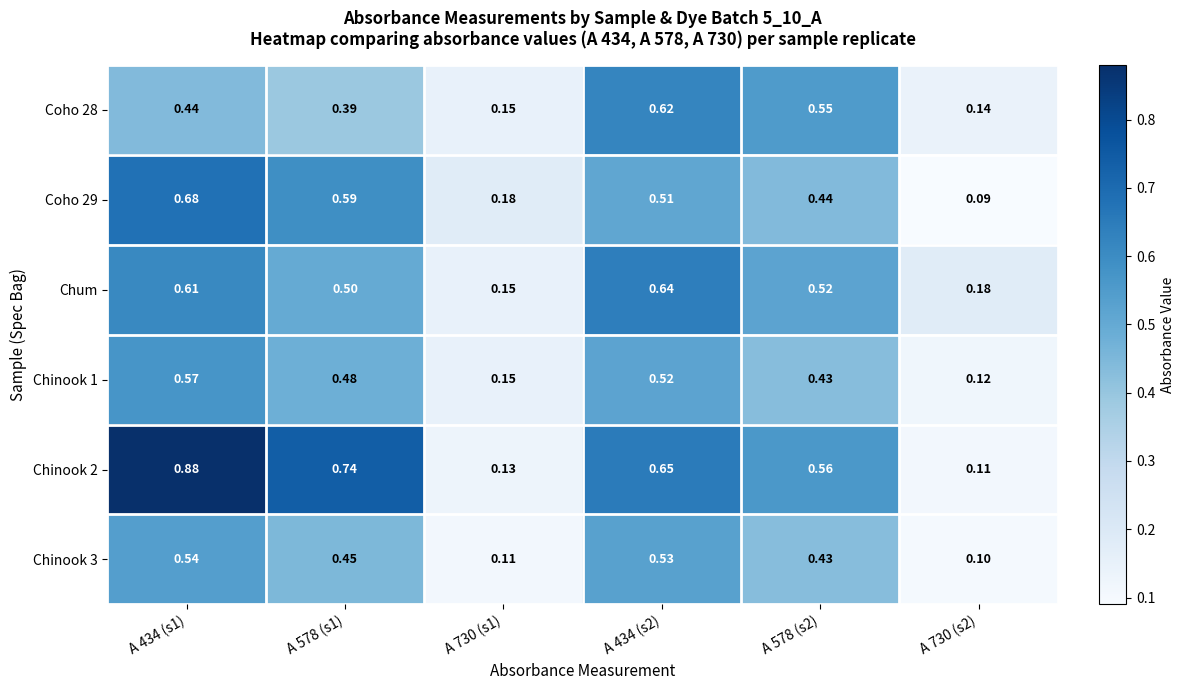

Count the number of data series in this chart.

6